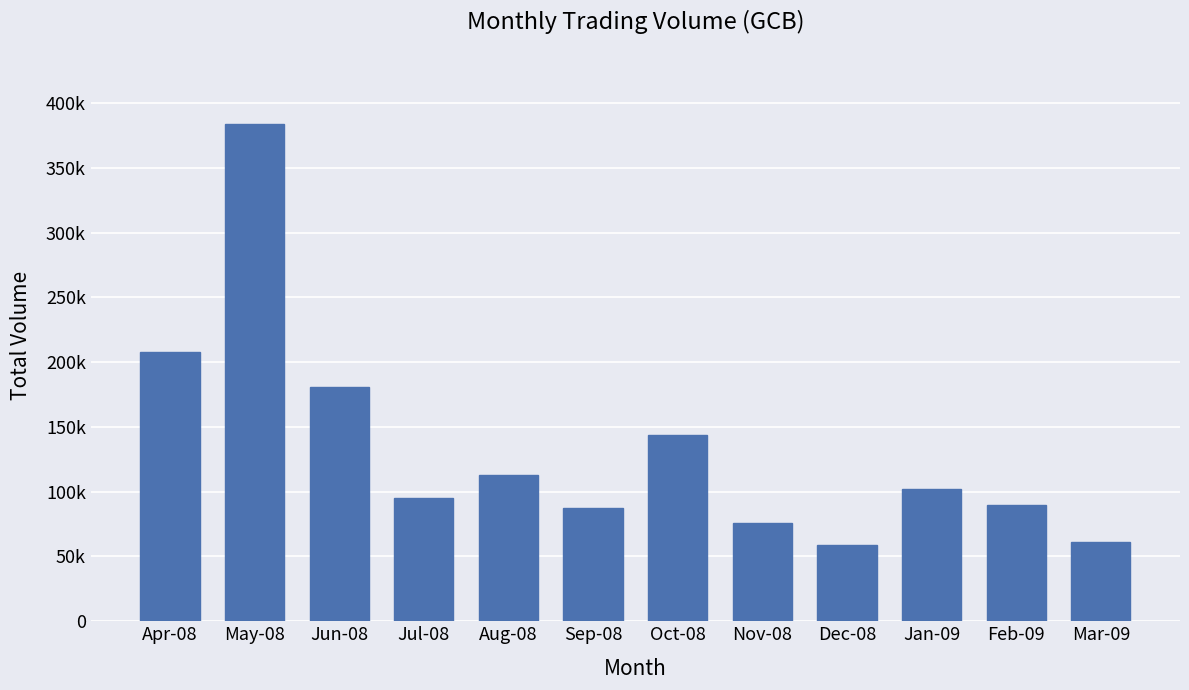

What is the sum of all values?

1598500